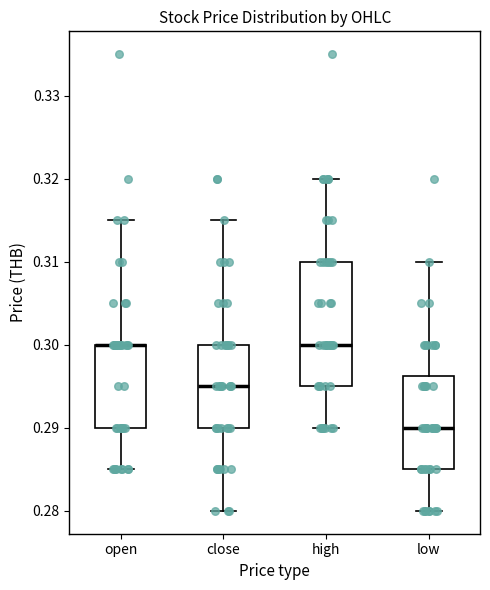

Reading left to right, read every box against the y-axis: the position of its median line, the range the box covers, and the ends of its whiskers. The values are not printed on the chart, so give them approximately, as read against the axis.

open: median 0.300 (drawn on the box's upper edge), box 0.290 to 0.300, whiskers 0.285 to 0.315
close: median 0.295, box 0.290 to 0.300, whiskers 0.280 to 0.315
high: median 0.300, box 0.295 to 0.310, whiskers 0.290 to 0.320
low: median 0.290, box 0.285 to 0.296, whiskers 0.280 to 0.310